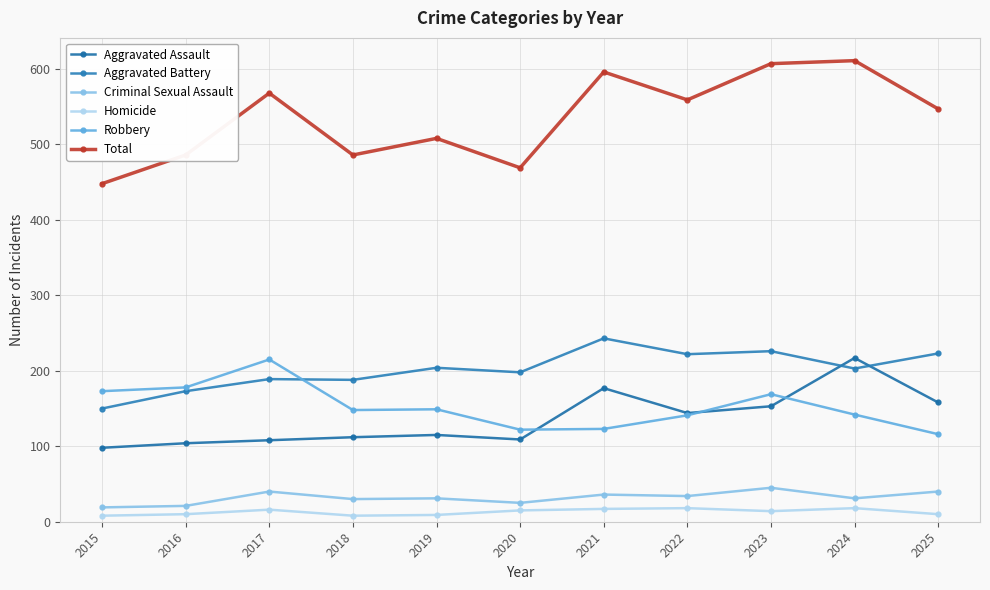

True or false: Total and Homicide intersect in this chart.

False